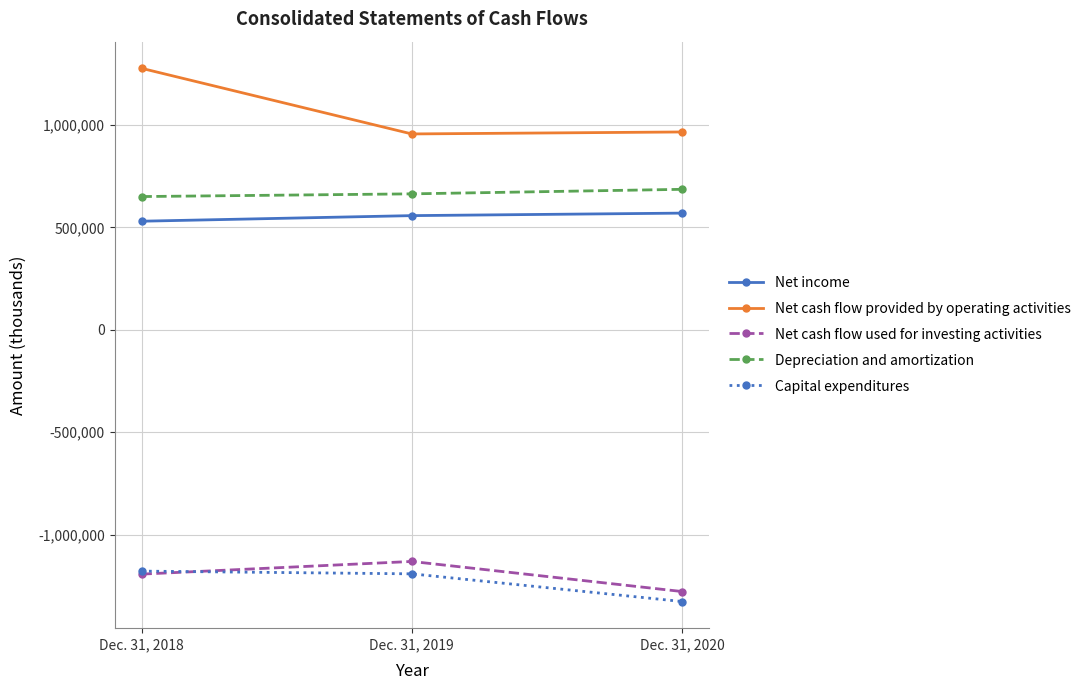

How many data points in Net cash flow provided by operating activities are less than 966365?

1